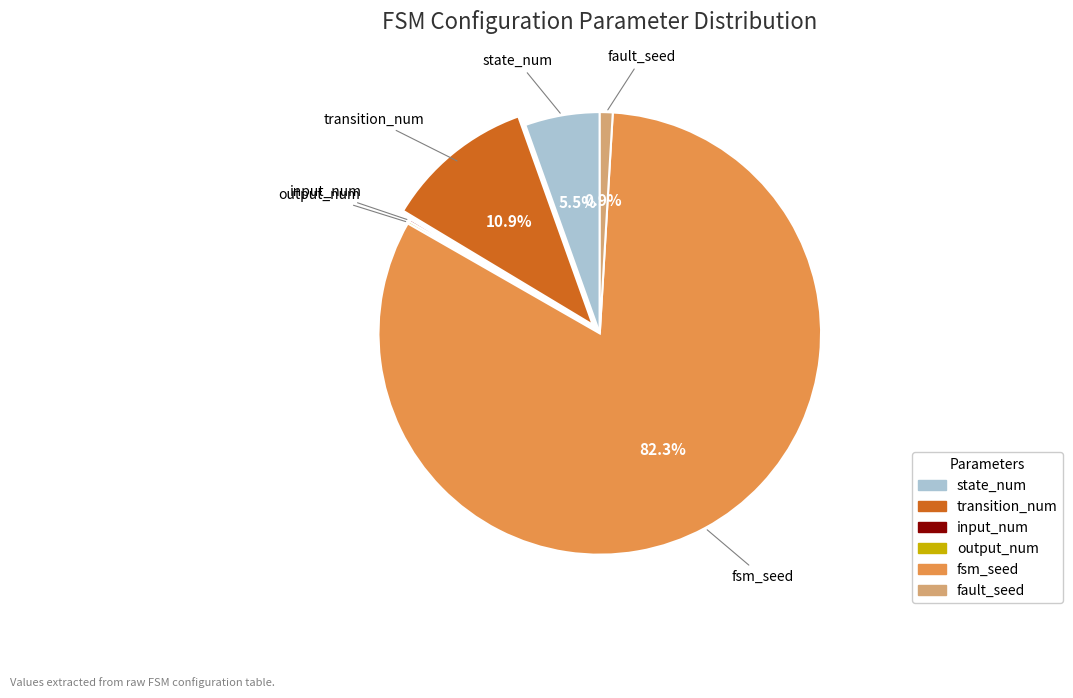

Which has a higher value, state_num or fault_seed?

state_num